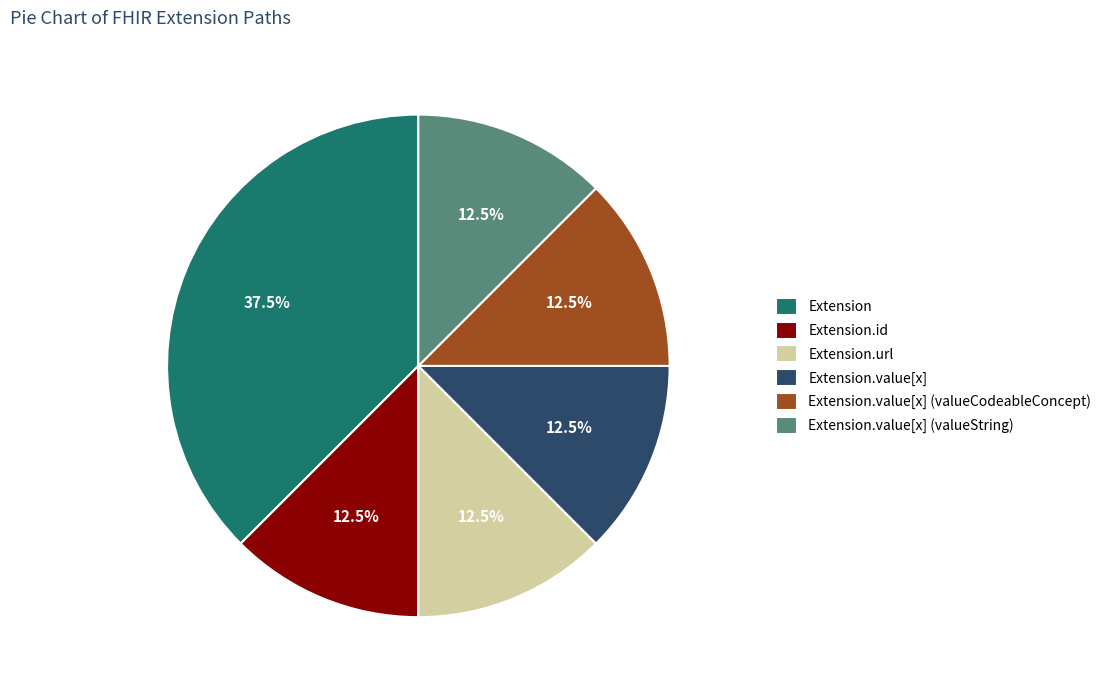

Is there any slice that represents more than half of the pie?

No